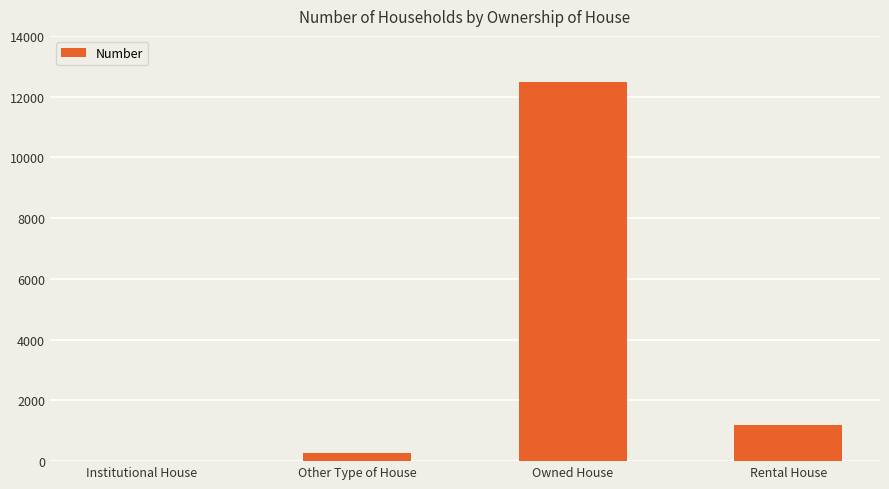

Reading right to left, transcribe all the data shown in this chart.

1184	12487	274	11